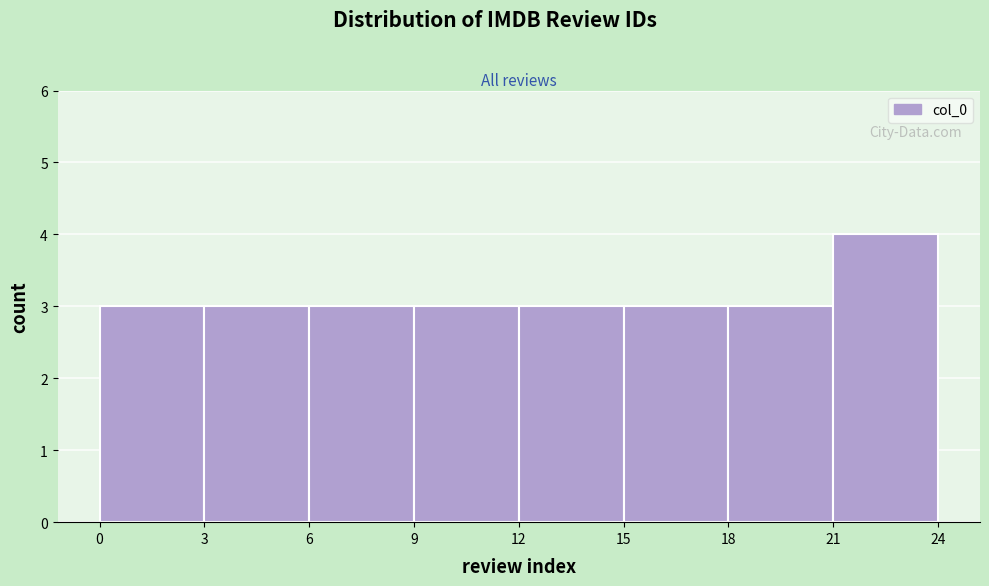

What is the height of the bar covering 18 to 21 on the x-axis? The values are not printed on the chart, so give them approximately, as read against the axis.

3